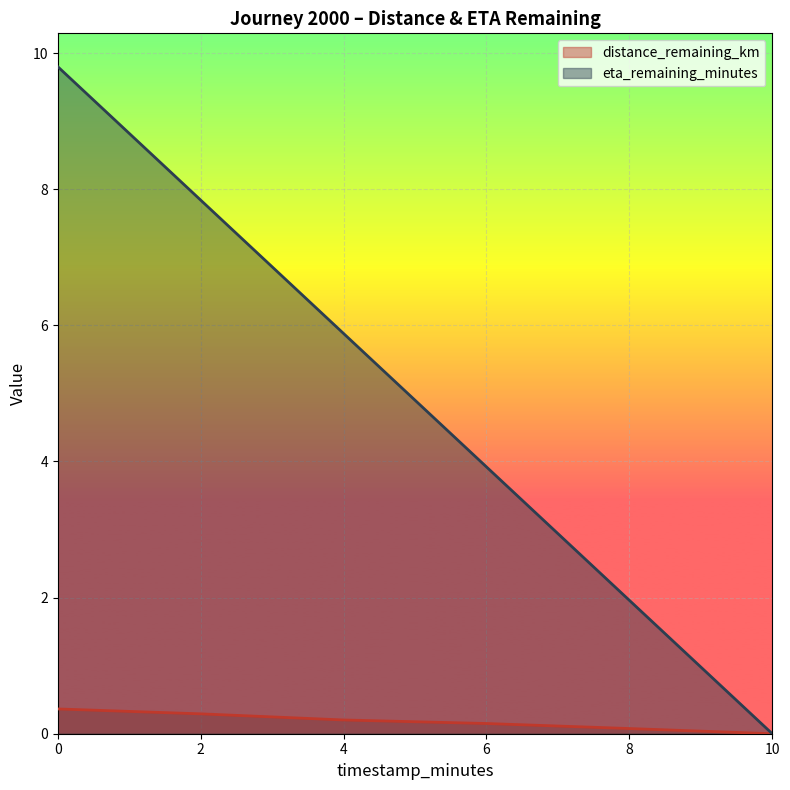

Reading left to right, what are all the values shown in this chart?

distance_remaining_km: 0.4	0.3	0.2	0.1	0.1	0.0
eta_remaining_minutes: 9.8	7.8	5.9	3.9	2.0	0.0